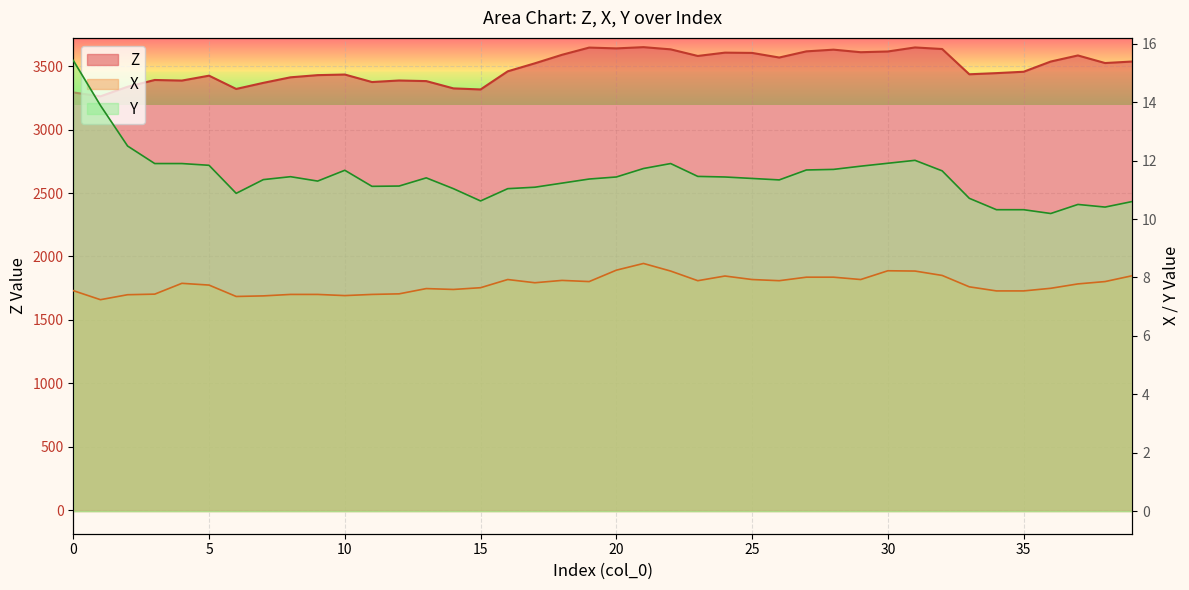

Which series has the largest total across all categories?

Z